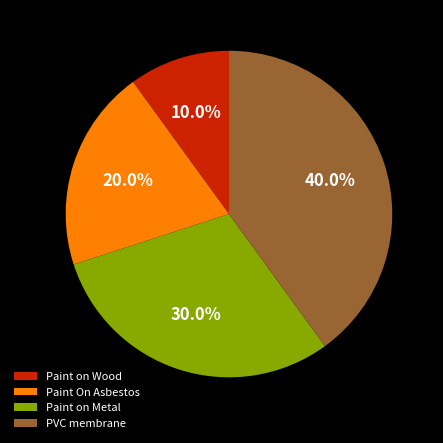

To the nearest percent, what portion does Paint on Wood represent?

10%